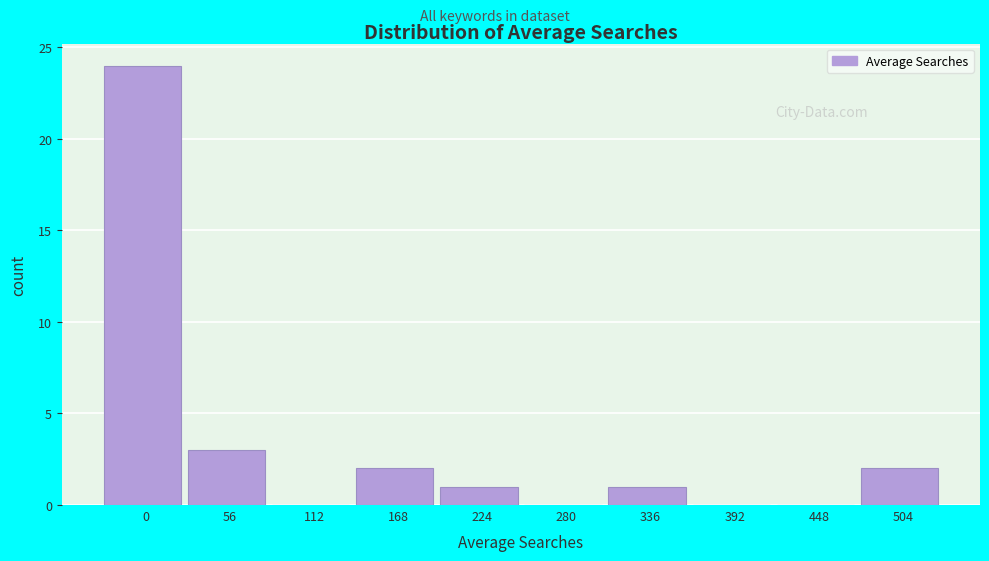

Reading left to right, list all the values displayed in this chart.

0=24	56=3	112=0	168=2	224=1	280=0	336=1	392=0	448=0	504=2